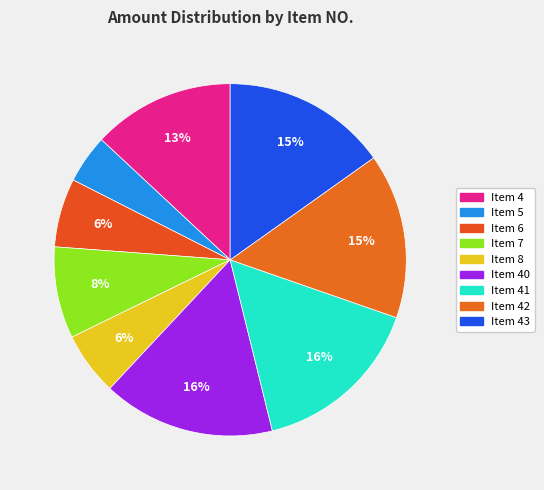

Count the number of slices in the pie.

9